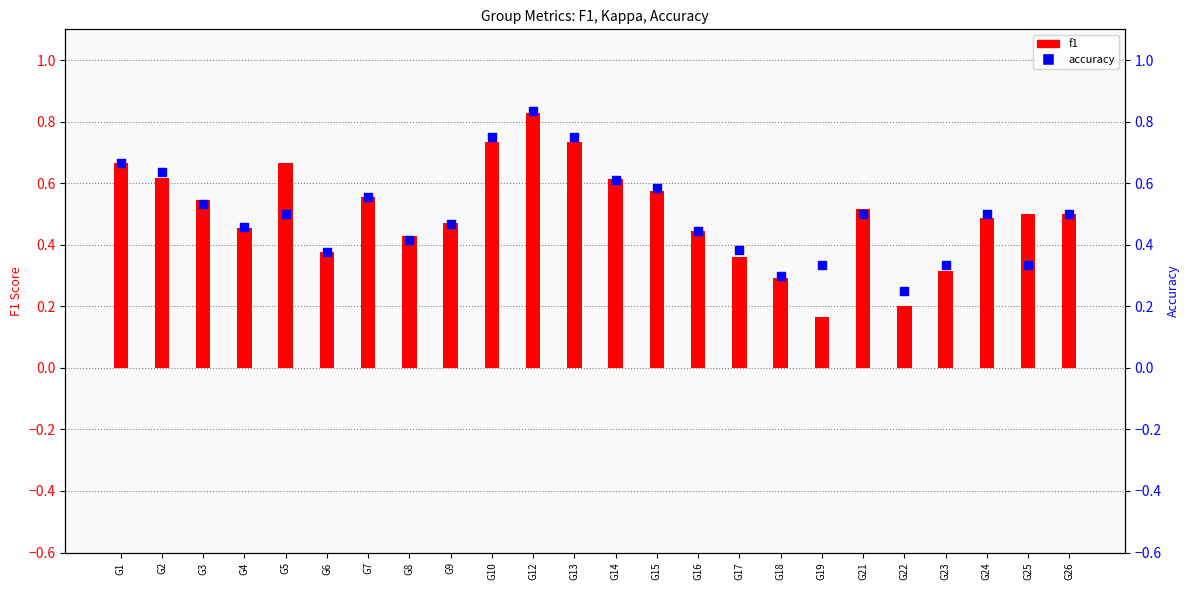

Which series has the largest total across all categories?

f1